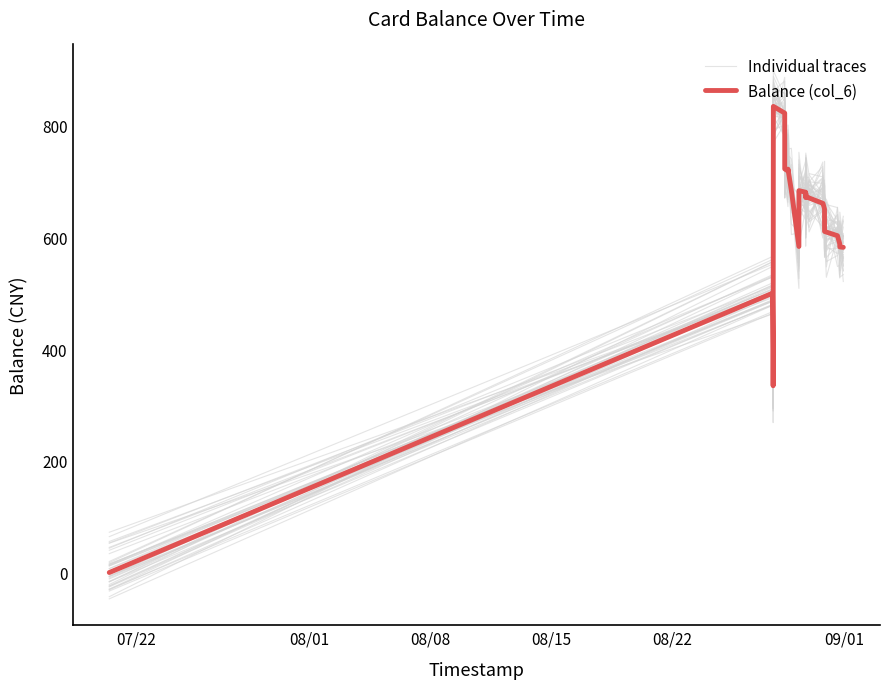

What are all the series names shown in the legend?

Individual traces, Balance (col_6)